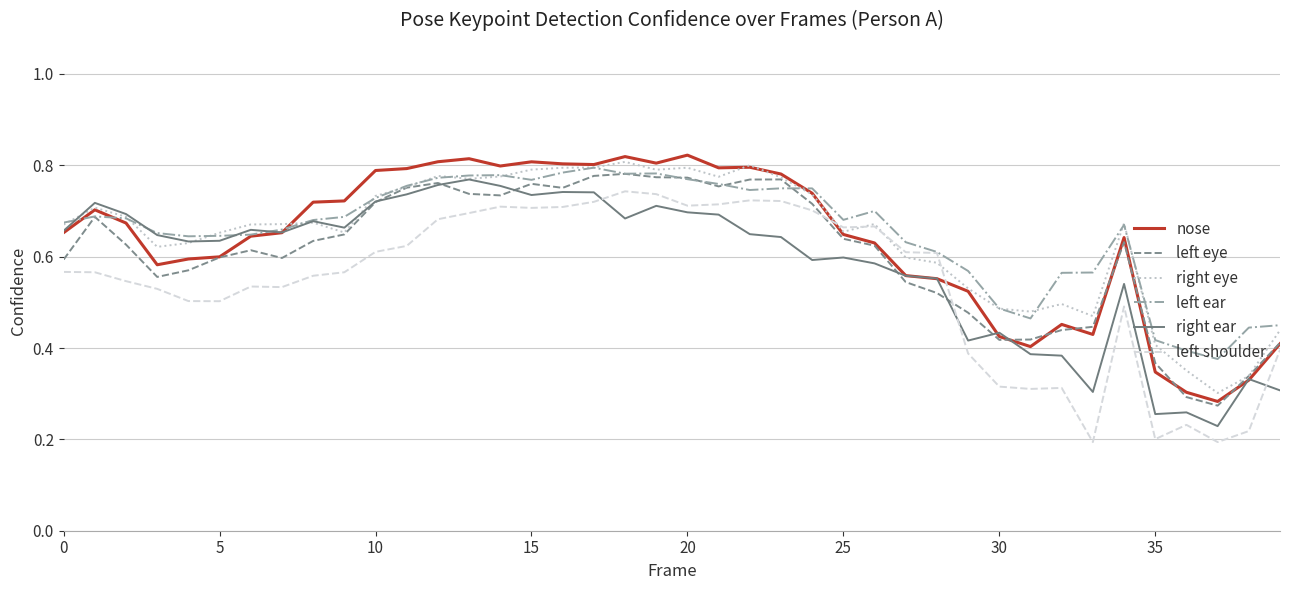

Rank the series by their maximum value, from highest to lowest.

nose, right eye, left ear, left eye, right ear, left shoulder